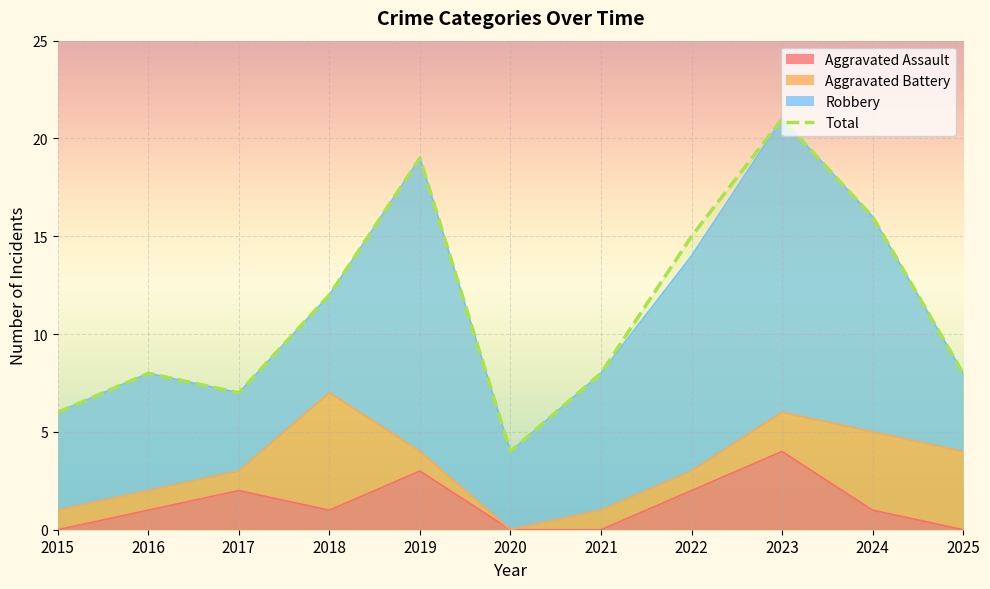

What is the sum of all Aggravated Assault values?

14